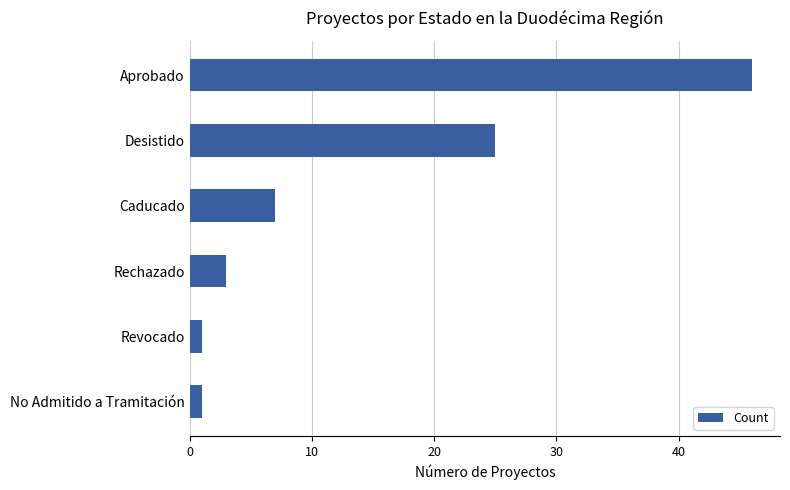

Is it true that the value at Aprobado is 23?

False